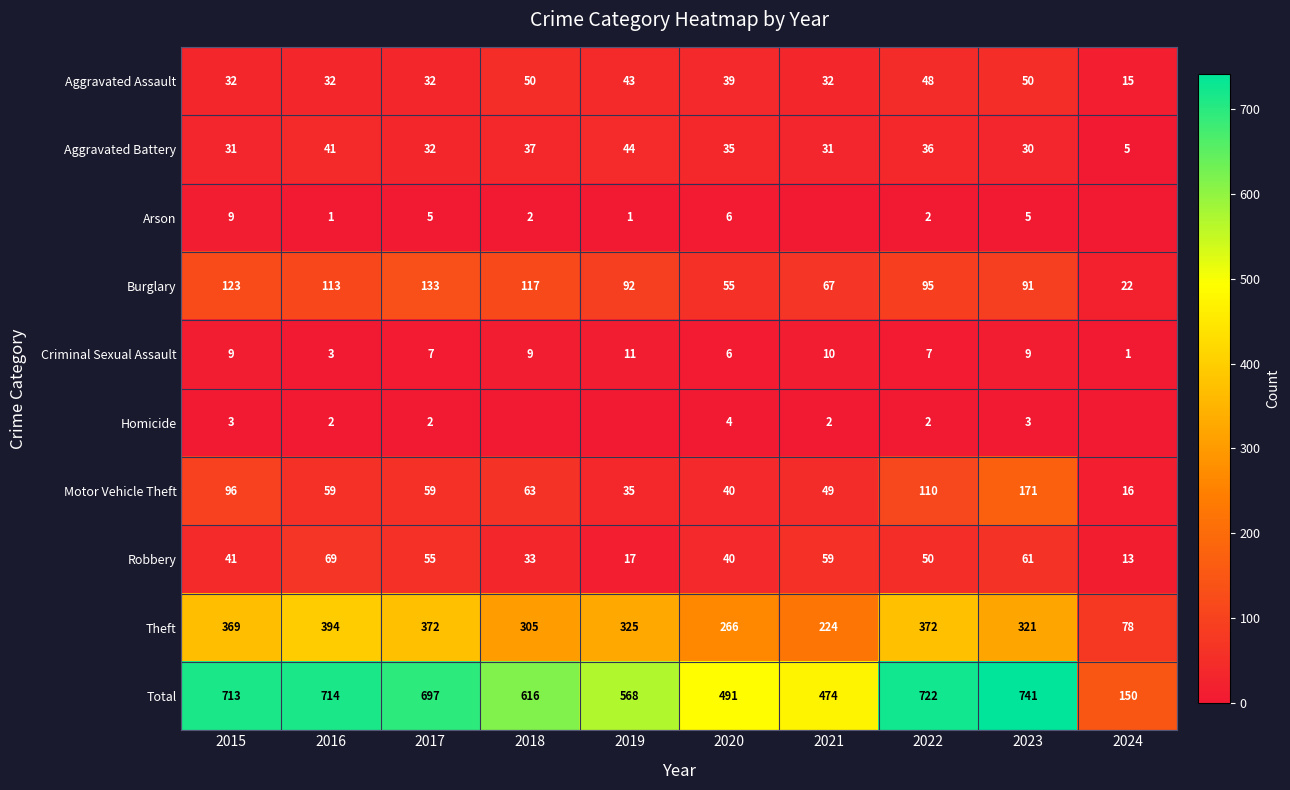

How many categories are shown in the chart?

10